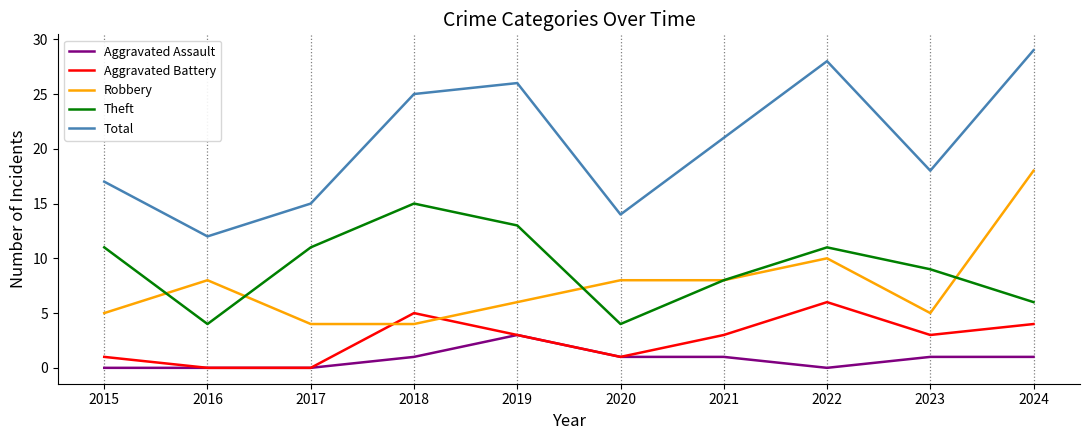

What is the total value across all series at 2022?

55